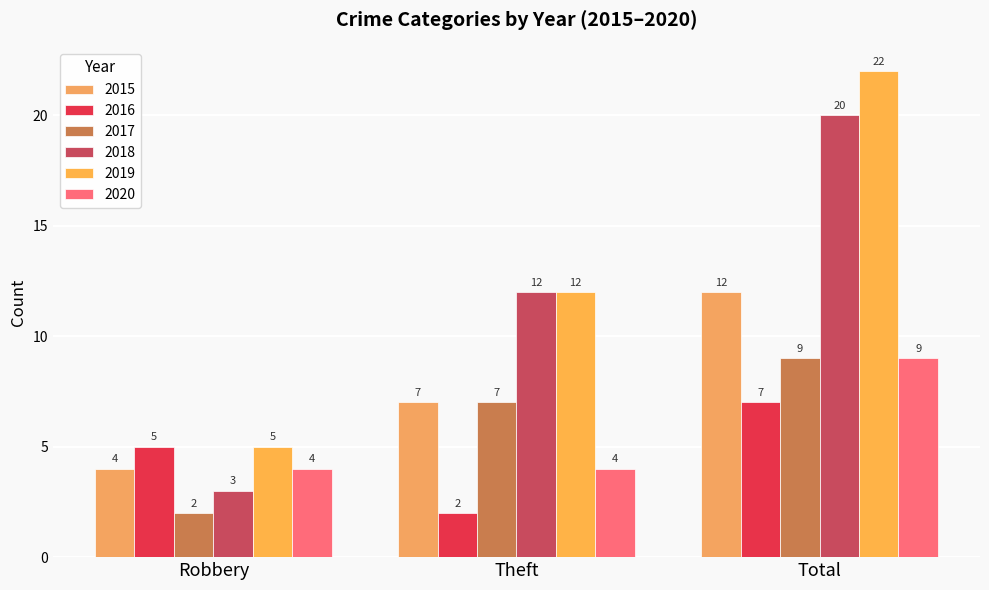

What is the label of the 1st bar from the right?

Total